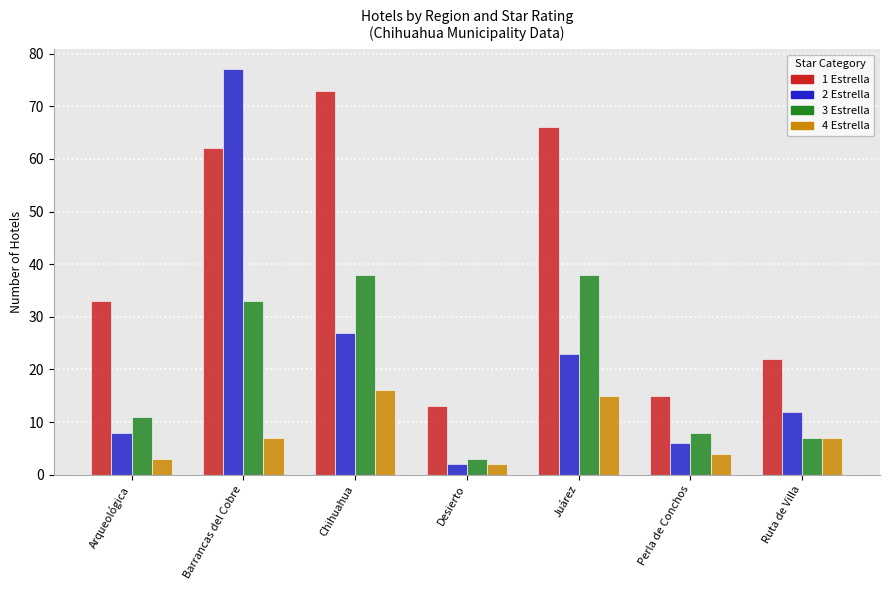

What is the value of the 1 Estrella bar at the 5th from the left?

66